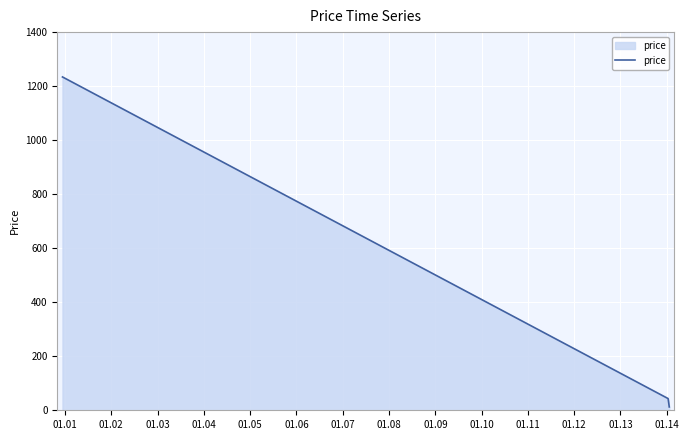

What is the difference between the maximum and minimum values?

1221.7